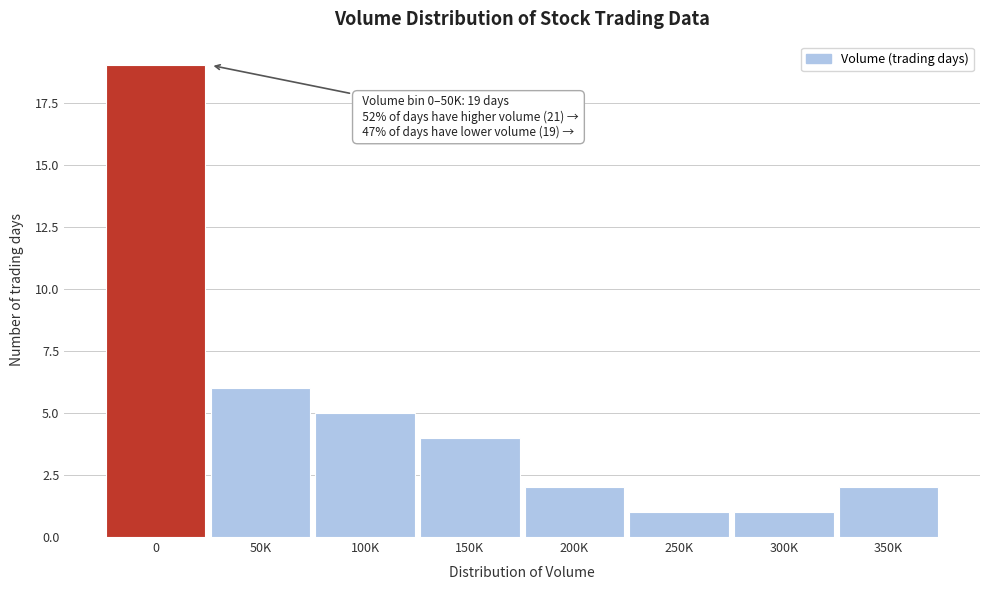

Reading left to right, what are all the values shown in this chart?

0=19	50K=6	100K=5	150K=4	200K=2	250K=1	300K=1	350K=2